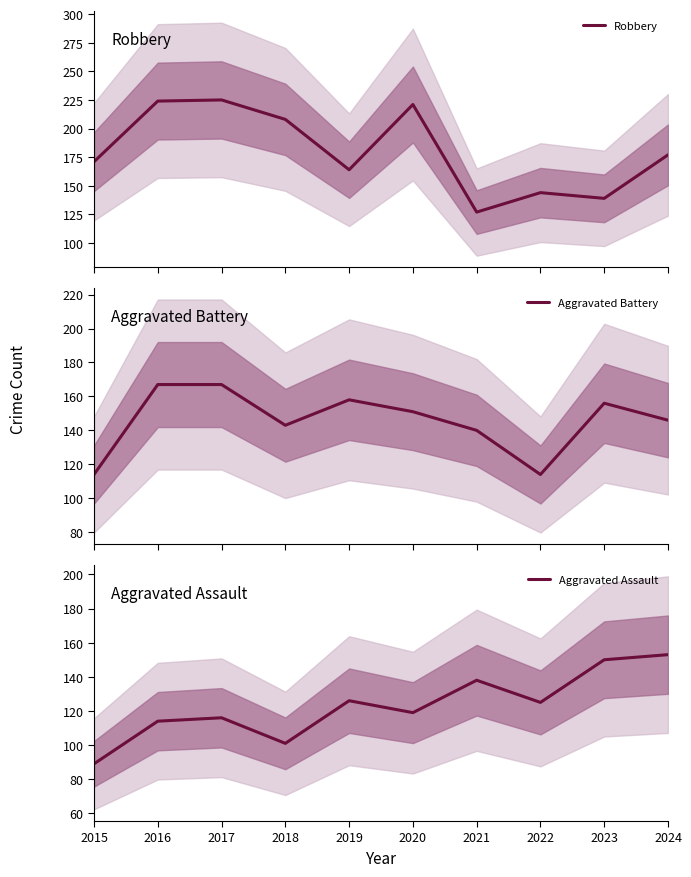

True or false: Robbery has a value of 139 at 2023.

True